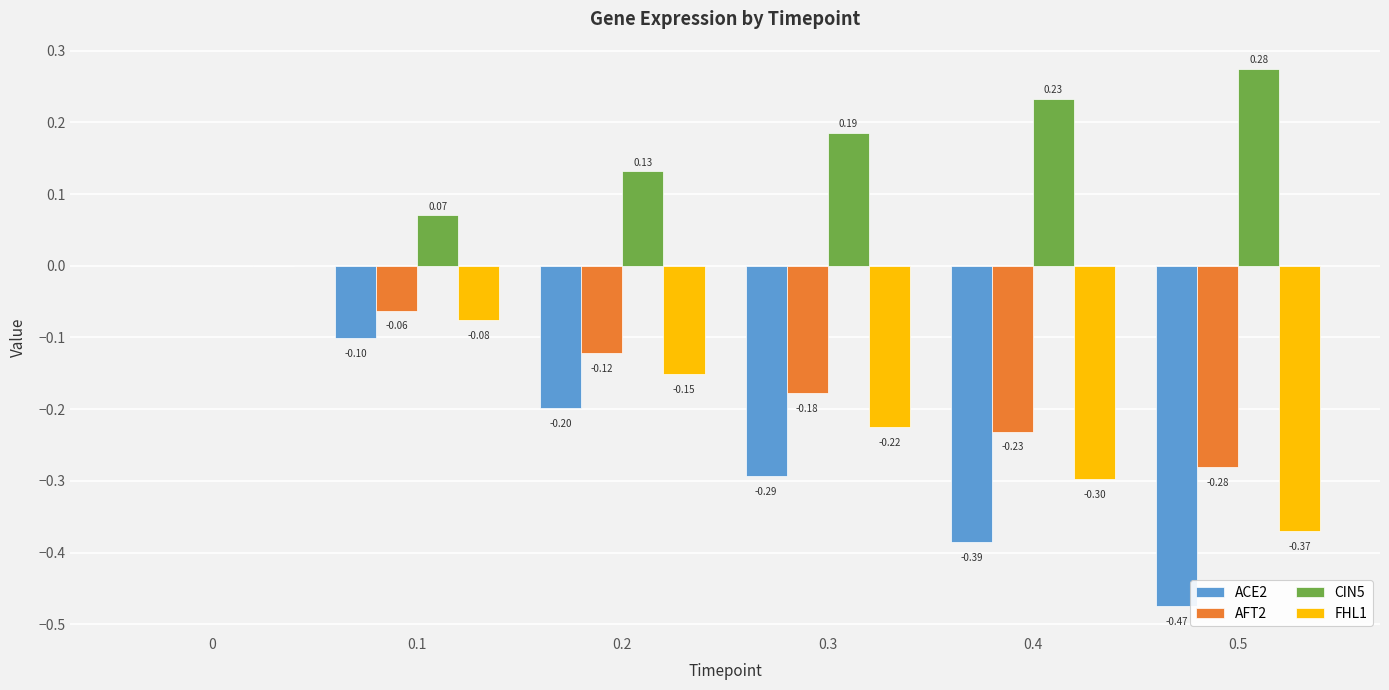

What is the sum of all FHL1 values?

-1.1